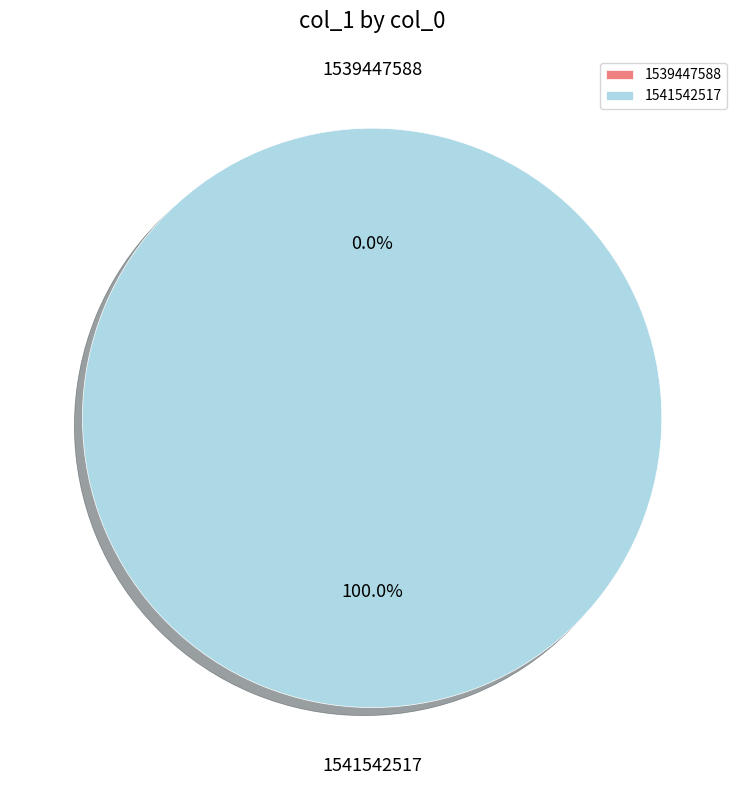

To the nearest percent, what is the average slice percentage?

50%